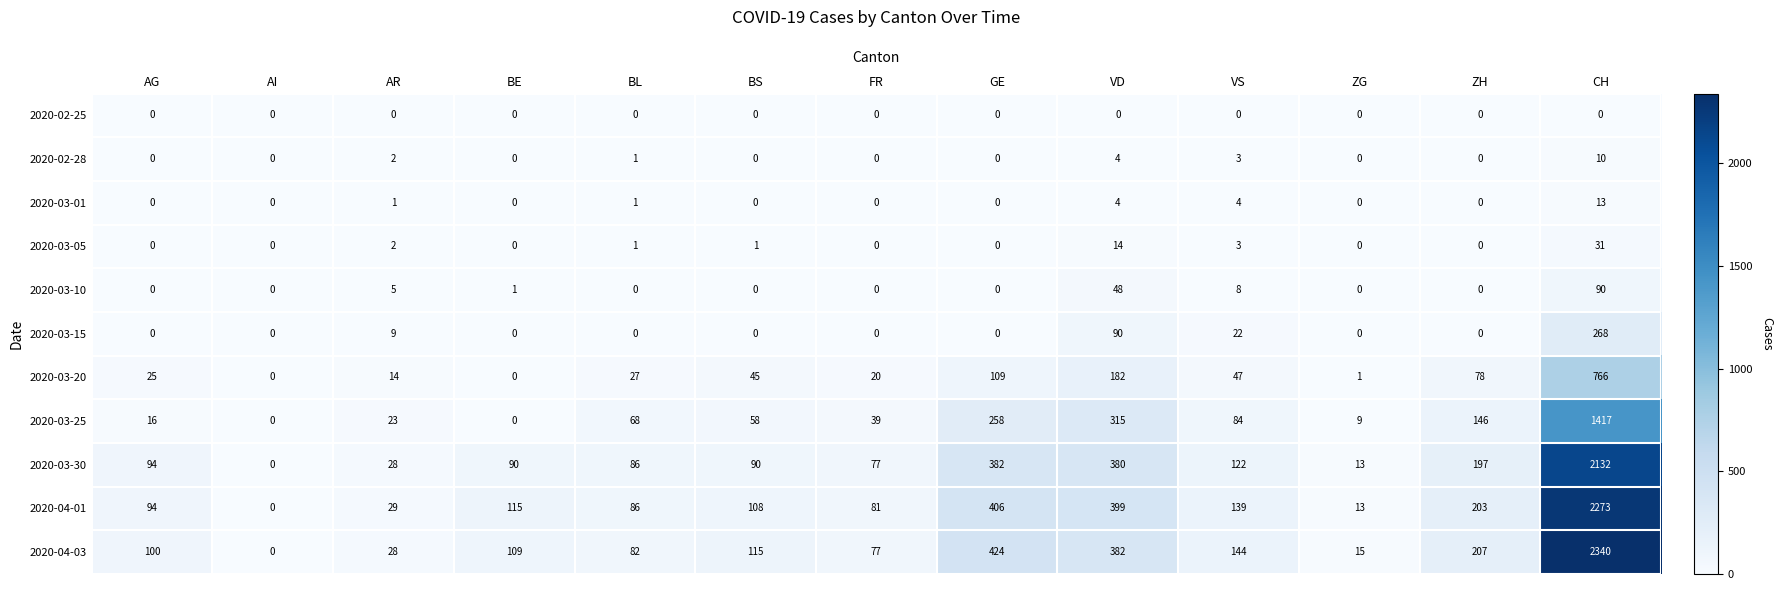

What is the total value across all series at BS?

417